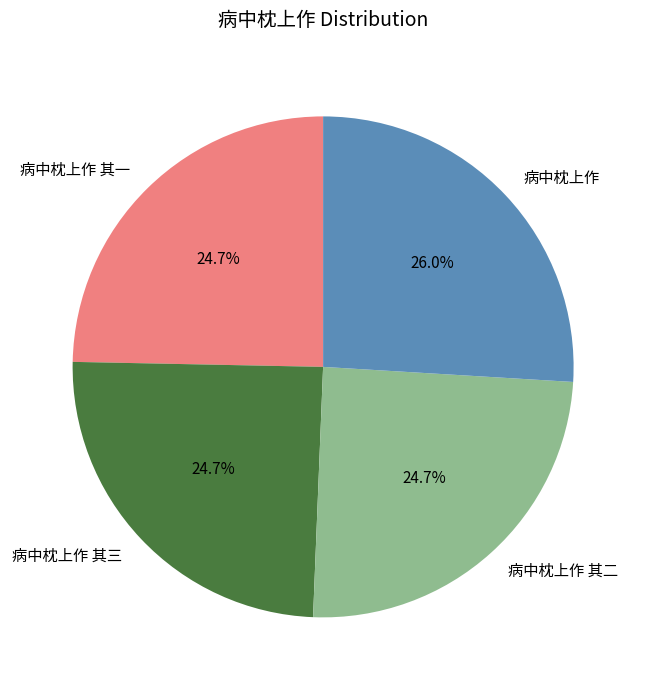

Which slice is the largest?

病中枕上作